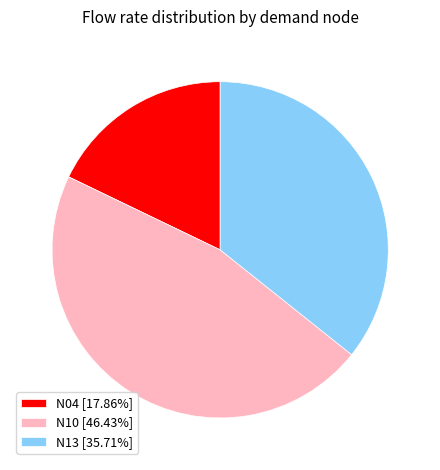

Count the number of slices in the pie.

3